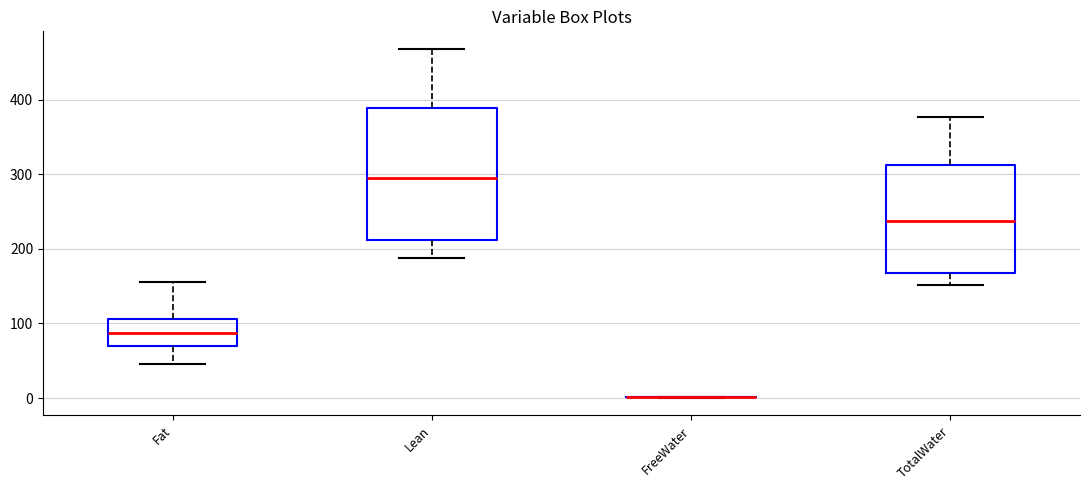

Reading left to right, read every box against the y-axis: the position of its median line, the range the box covers, and the ends of its whiskers. The values are not printed on the chart, so give them approximately, as read against the axis.

Fat: median 90, box 70 to 110, whiskers 50 to 160
Lean: median 300, box 210 to 390, whiskers 190 to 470
FreeWater: box collapsed to a line at 0, whiskers 0 to 0
TotalWater: median 240, box 170 to 310, whiskers 150 to 380